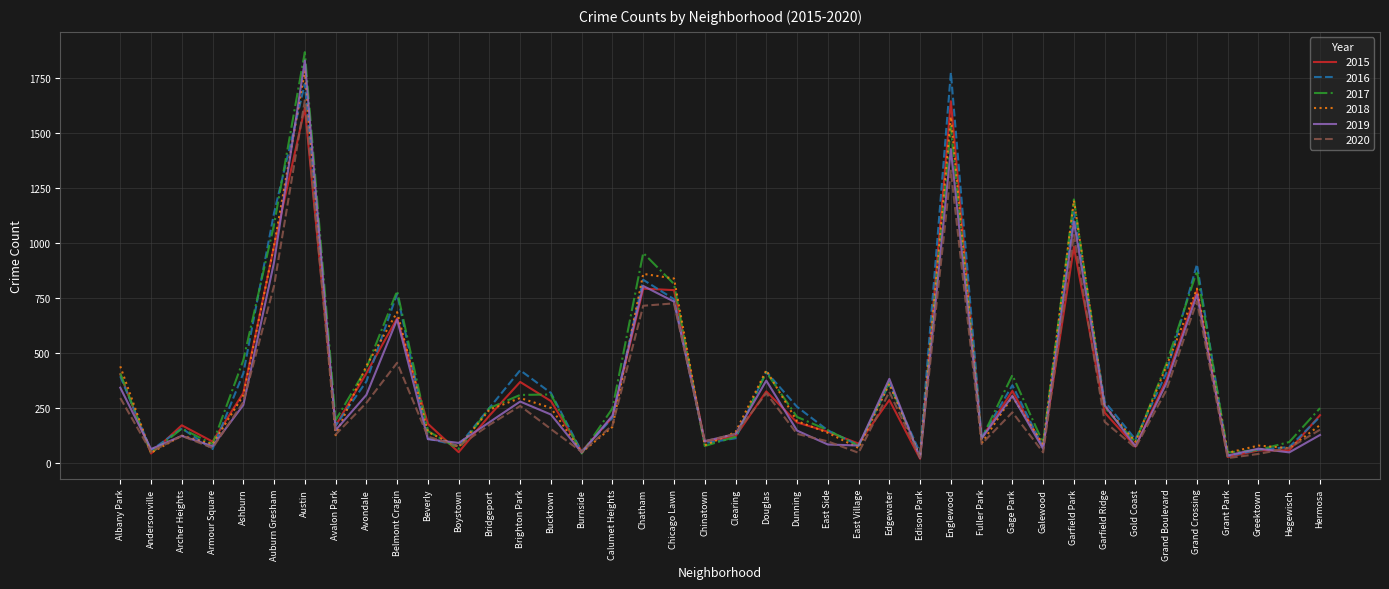

At which category is the sum across all series the highest?

Austin